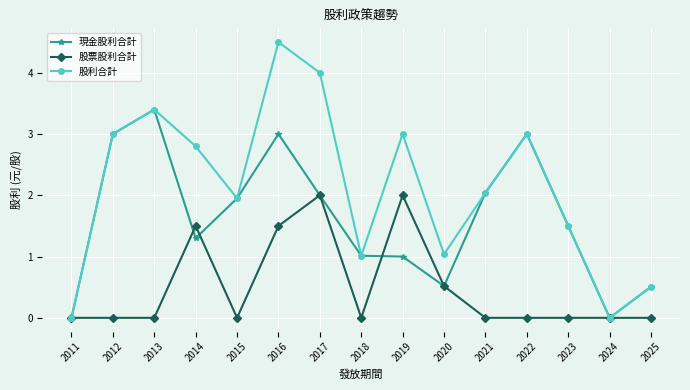

Rank the series by their average value, from highest to lowest.

股利合計, 現金股利合計, 股票股利合計